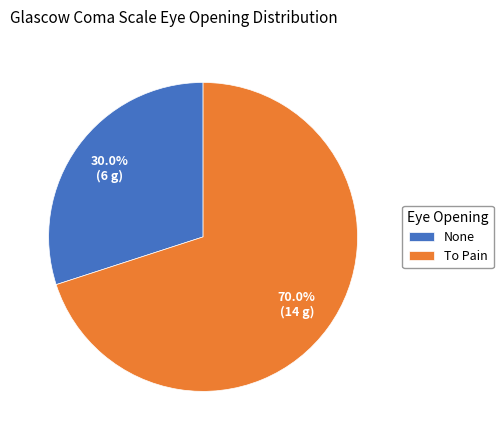

Is it true that None is 7% of the pie?

False